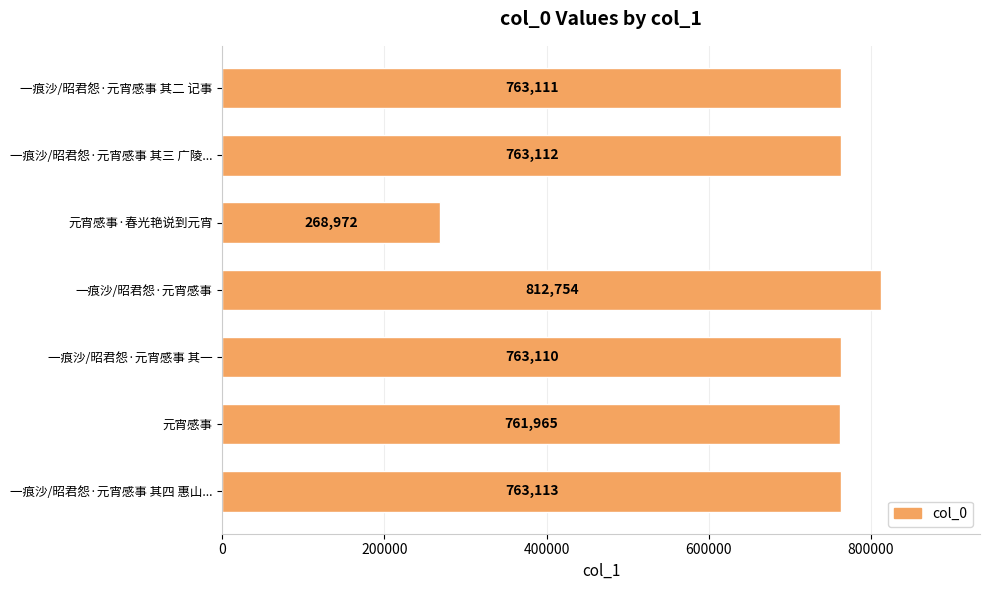

What is the smallest value displayed?

268972